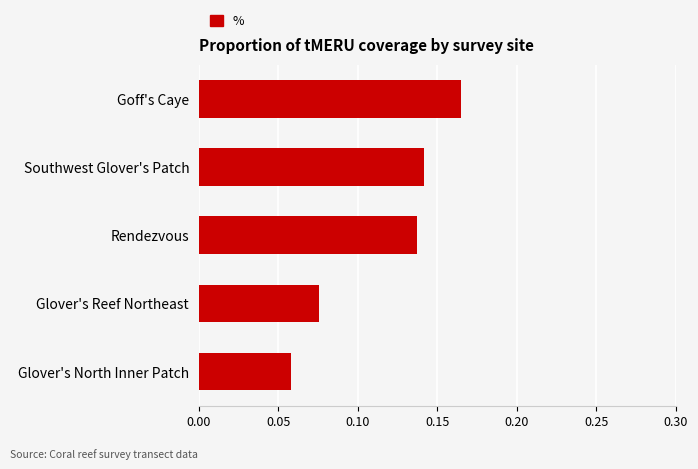

Count the values in the range 0 to 1.

5